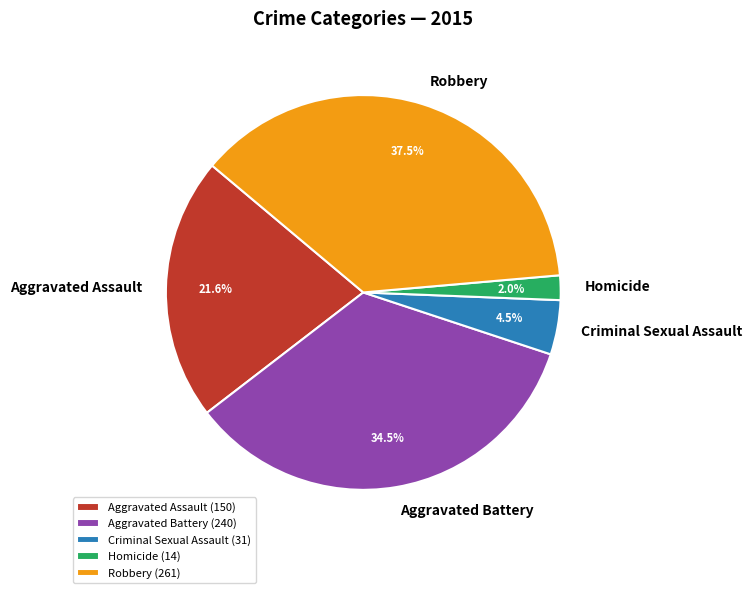

What percentage is NOT represented by Robbery?

62.5%